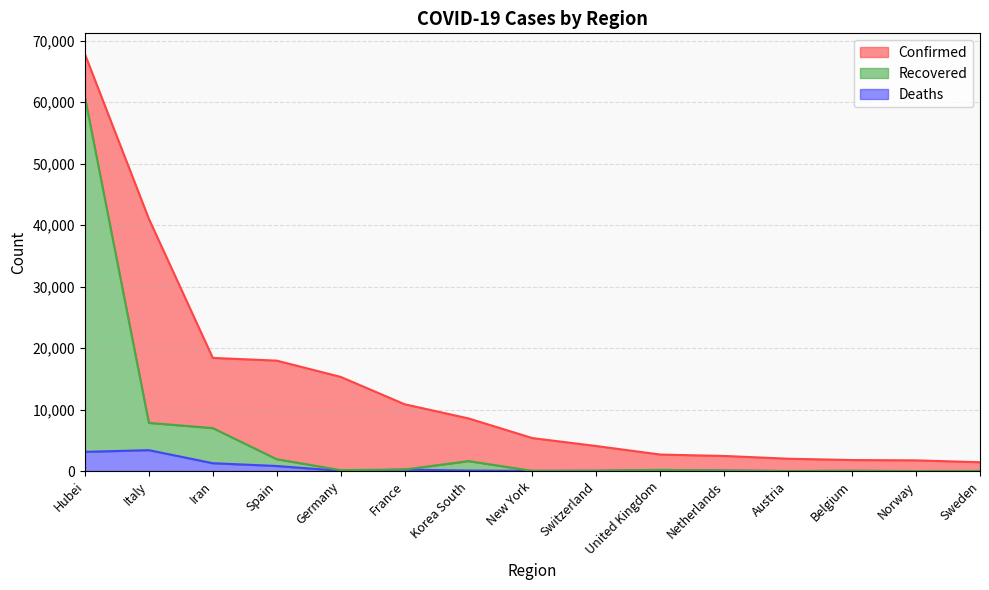

What is the approximate value of Confirmed at France?

10871